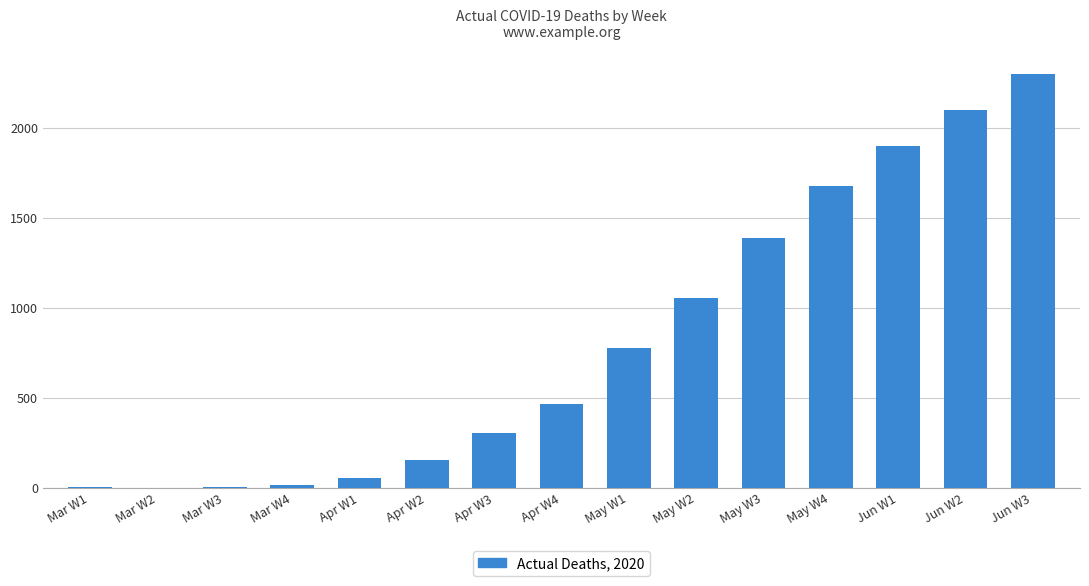

How many series are shown in this chart?

1